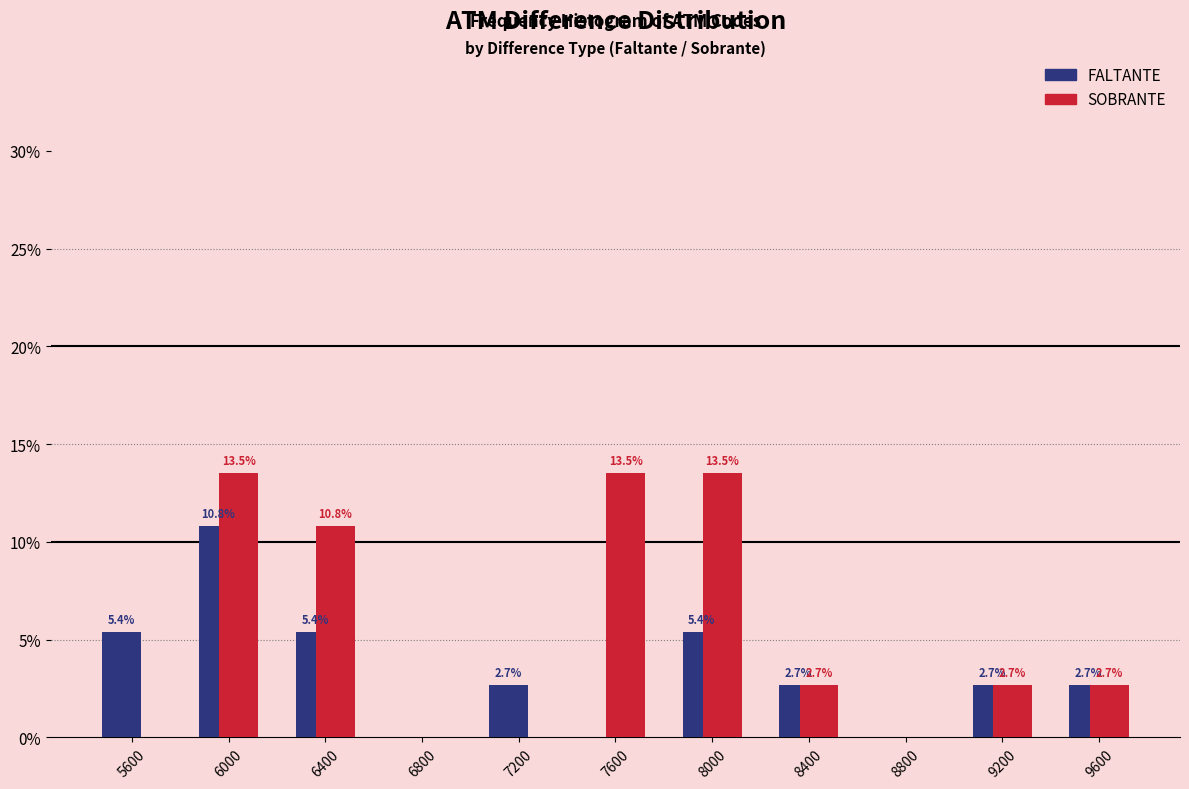

In the FALTANTE series, which range on the x-axis has the tallest bar?

5800 to 6200